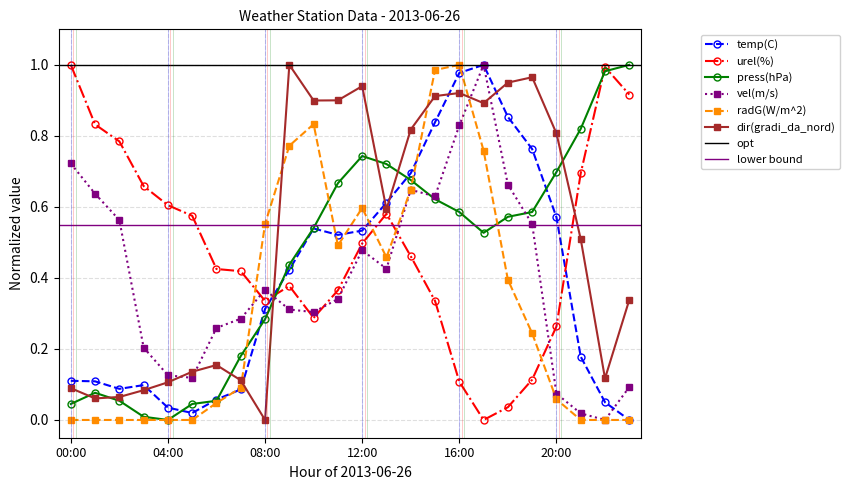

What is the sum of the radG(W/m^2) values at 04:00 and 20:00?

0.1